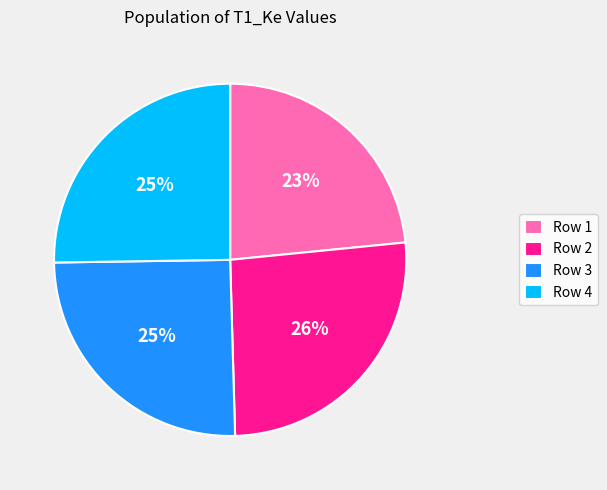

Which has a higher value, Row 3 or Row 2?

Row 2